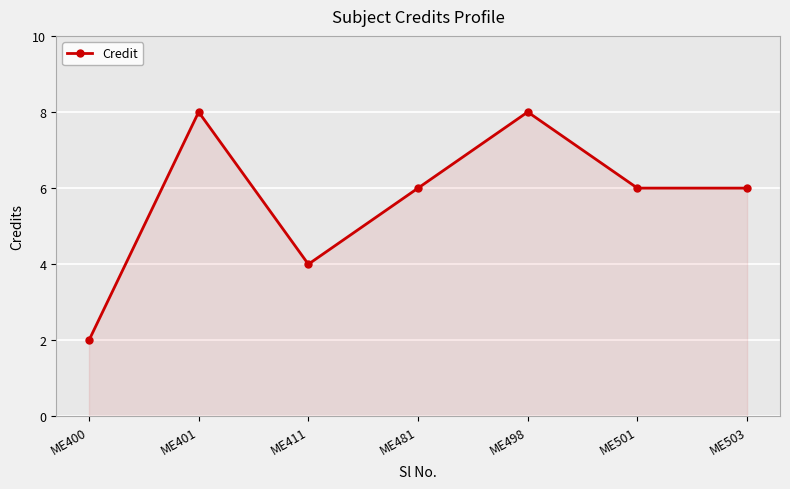

Which has a higher value, ME400 or ME498?

ME498